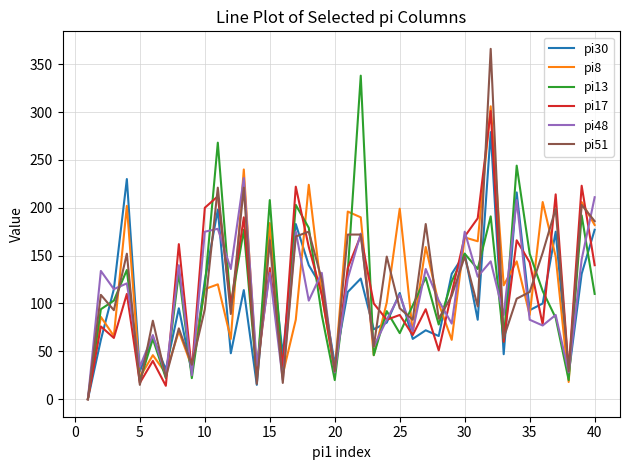

Which series ends up on top after the final intersection of pi13 and pi8?

pi8